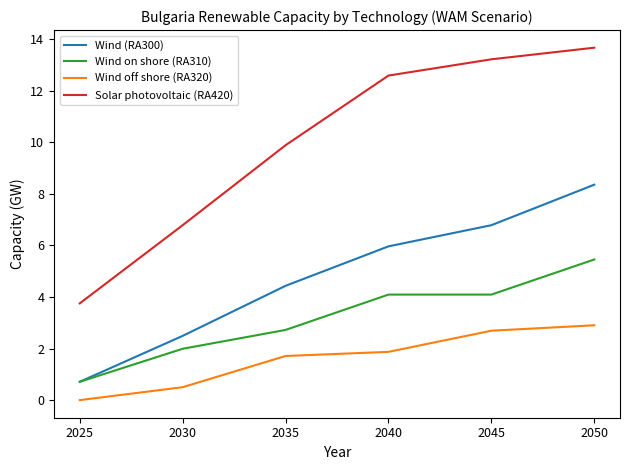

Which series has the widest spread of values?

Solar photovoltaic (RA420)